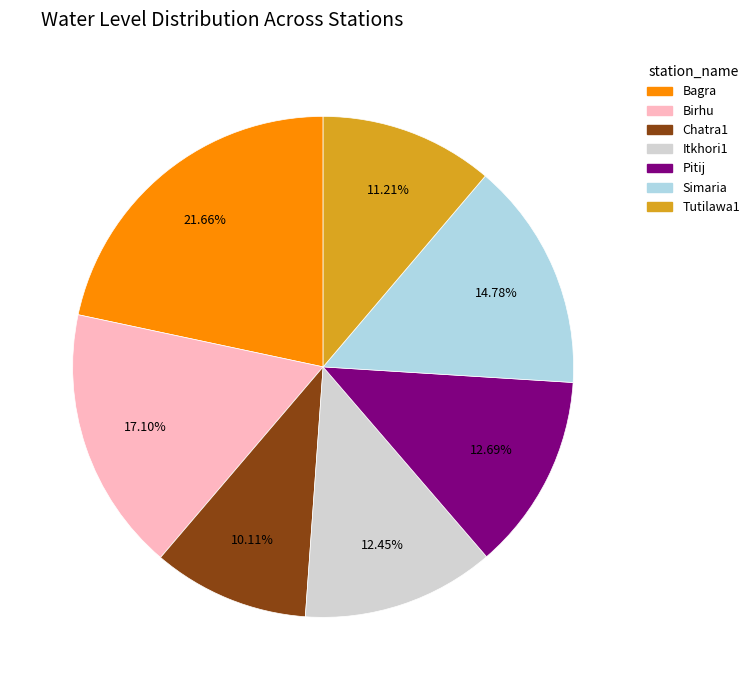

The Birhu slice represents 17% of the pie. True or false?

True